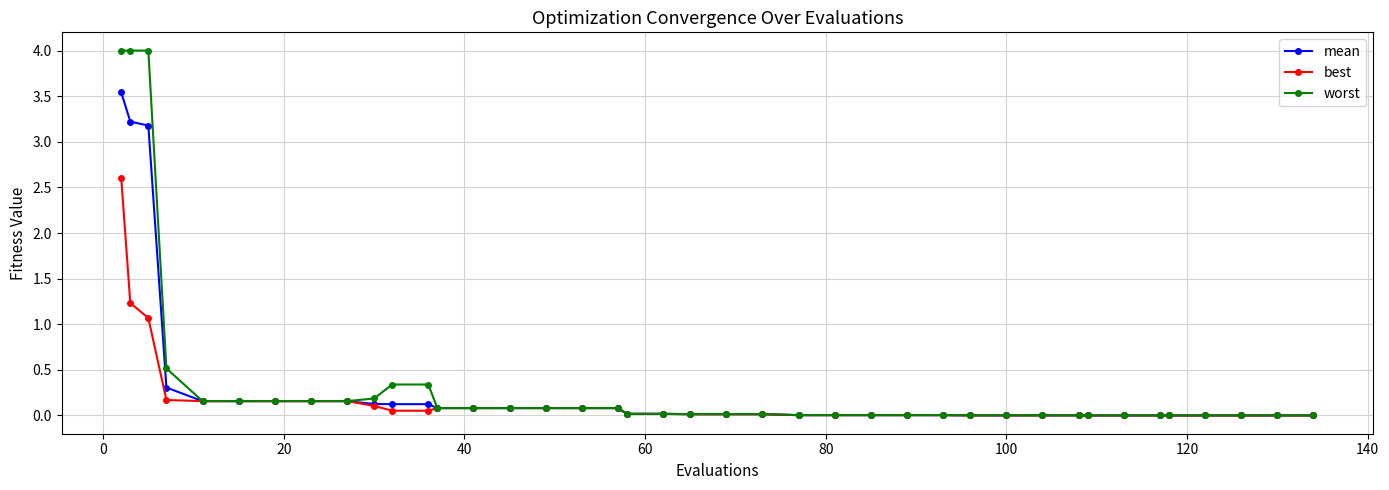

List the series in order of their peak value, highest first.

worst, mean, best